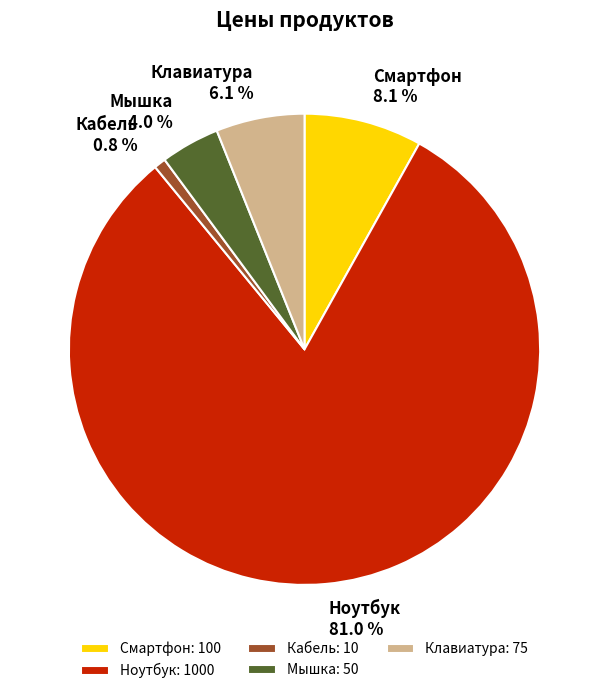

How many segments does this pie chart have?

5